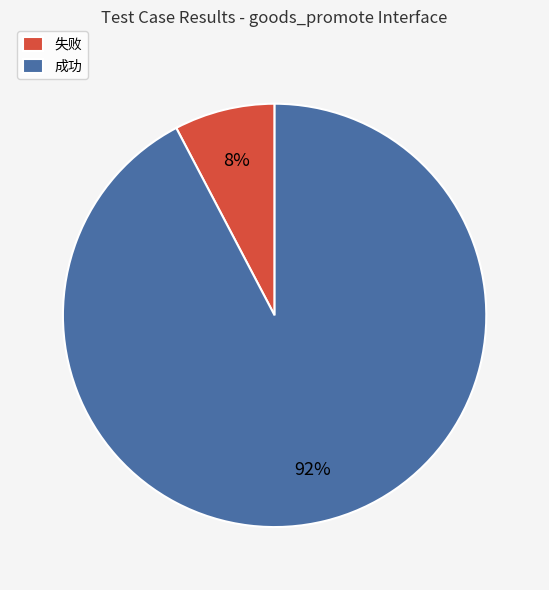

What is the largest slice in the pie chart?

成功